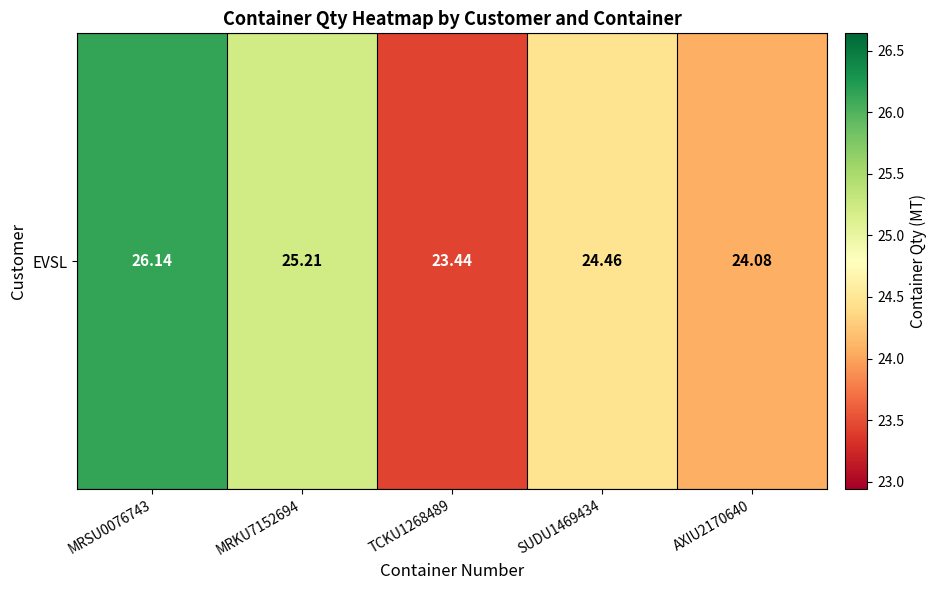

True or false: the data shows 10.8 at AXIU2170640.

False